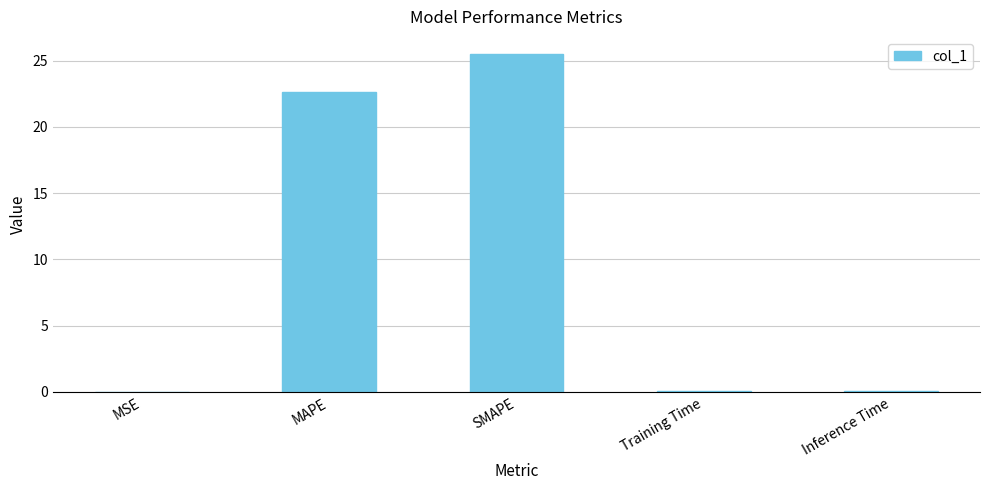

Where is the data nearest to the value 12?

MAPE